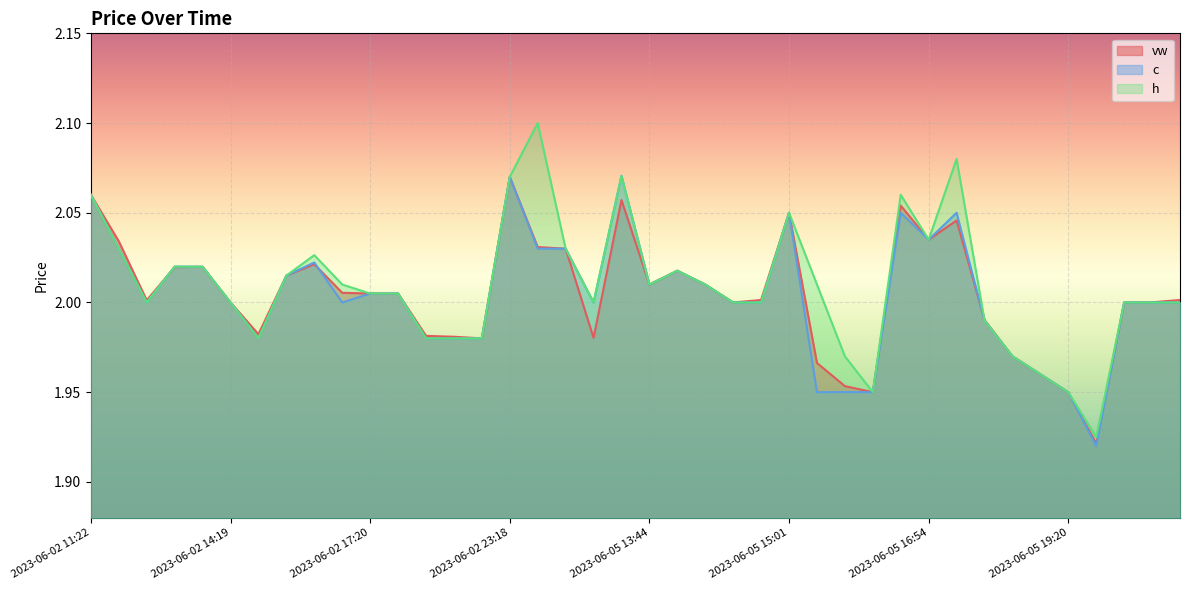

What is the label of the 17th point from the right?

2023-06-05 13:54